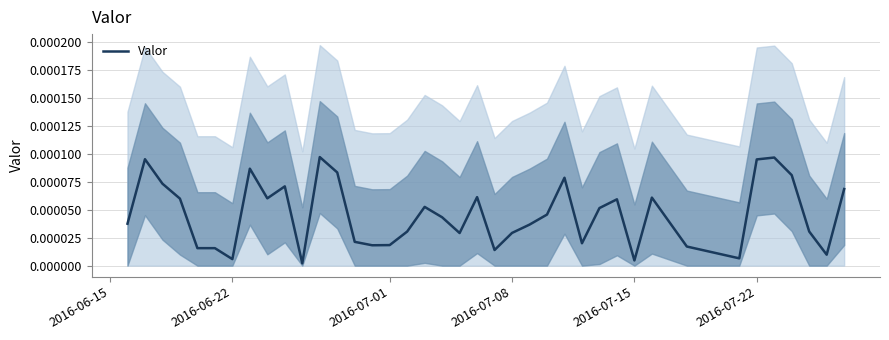

How many series are shown in this chart?

1